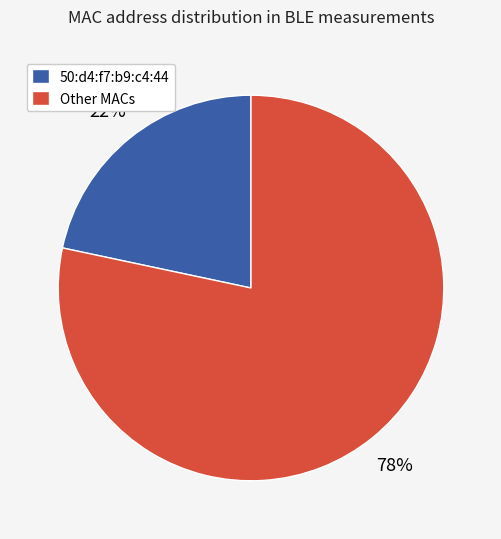

To the nearest percent, what is the average slice percentage?

50%